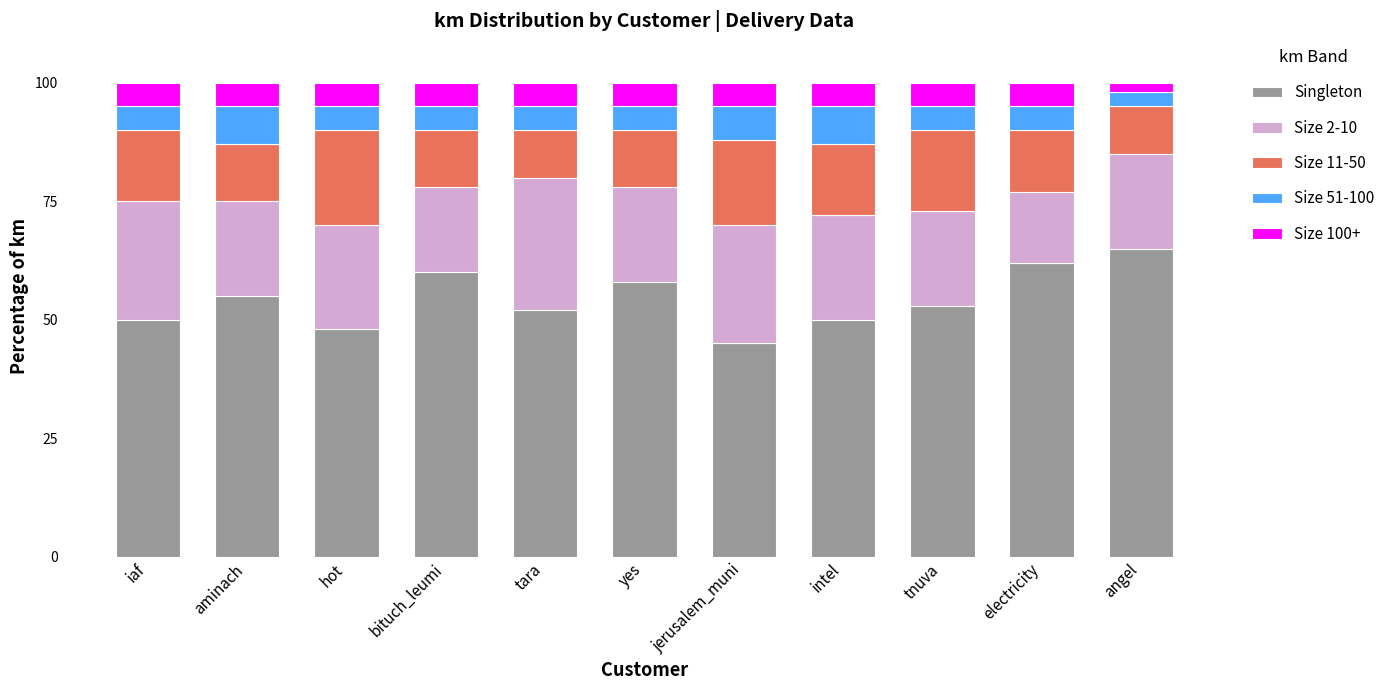

How many bars are there in total?

11